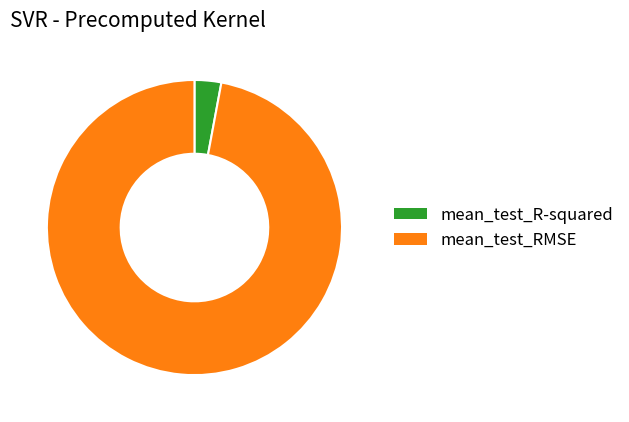

Which category accounts for the majority?

mean_test_RMSE